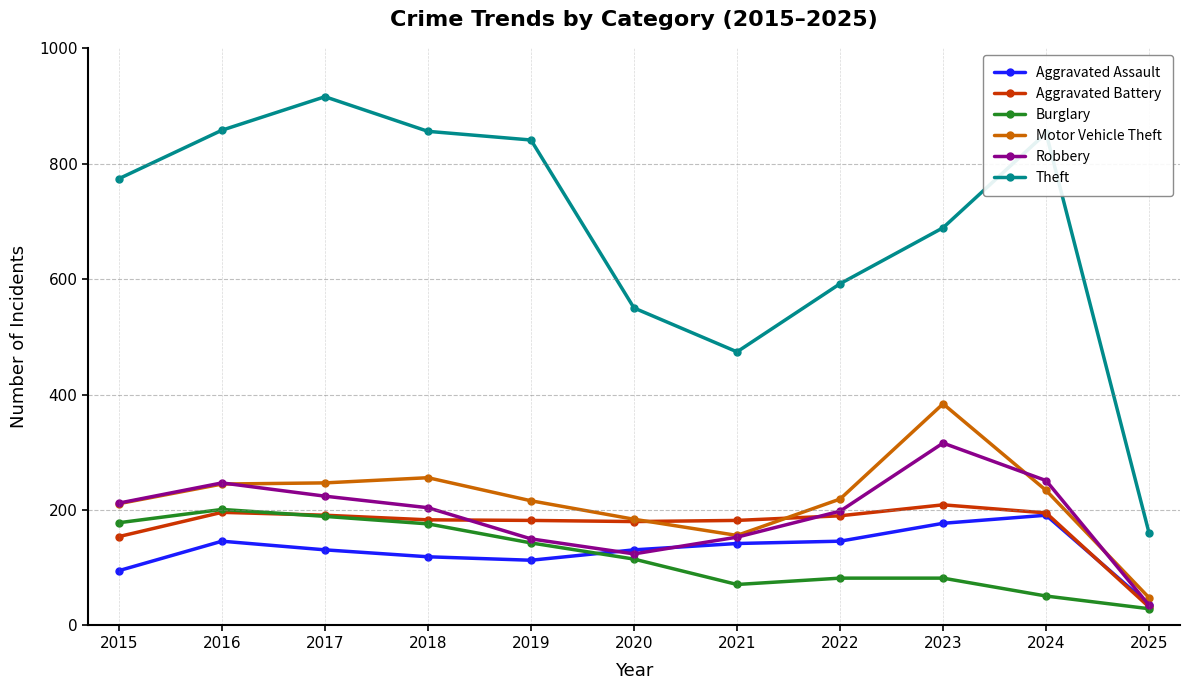

True or false: Theft and Burglary intersect in this chart.

False